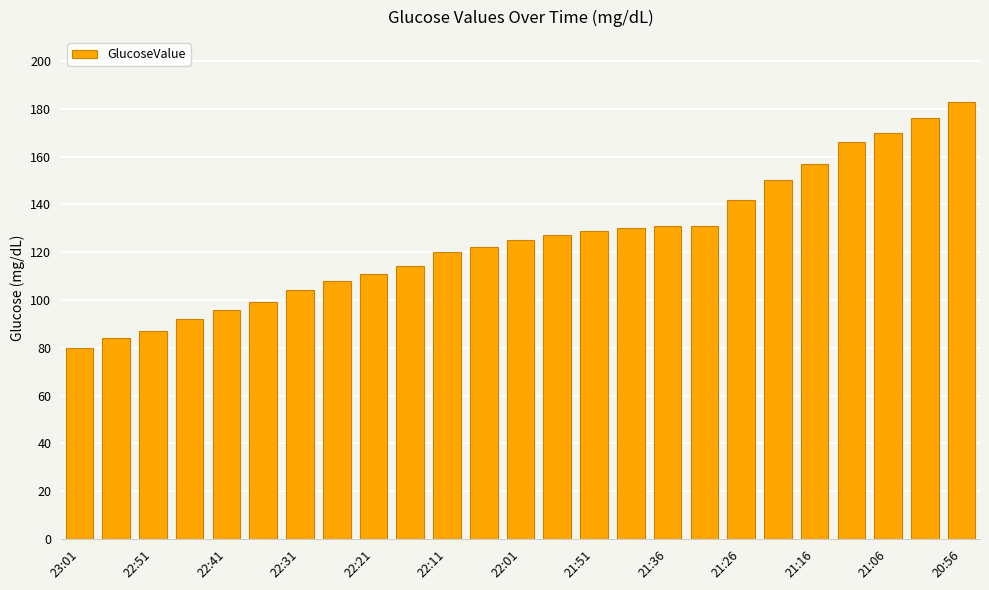

What is the maximum value shown in the chart?

183